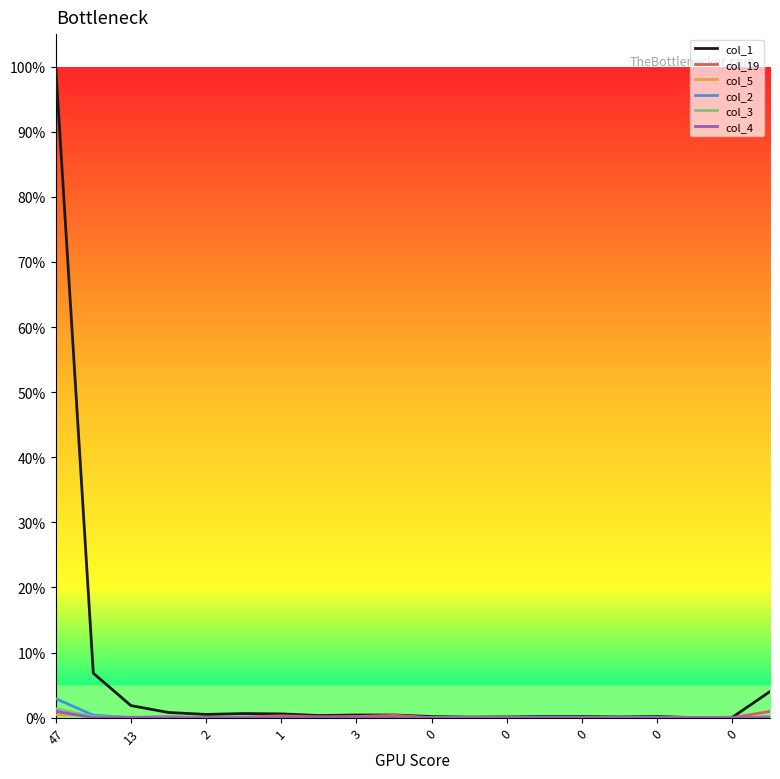

Does the chart display data point markers on the line(s)?

No